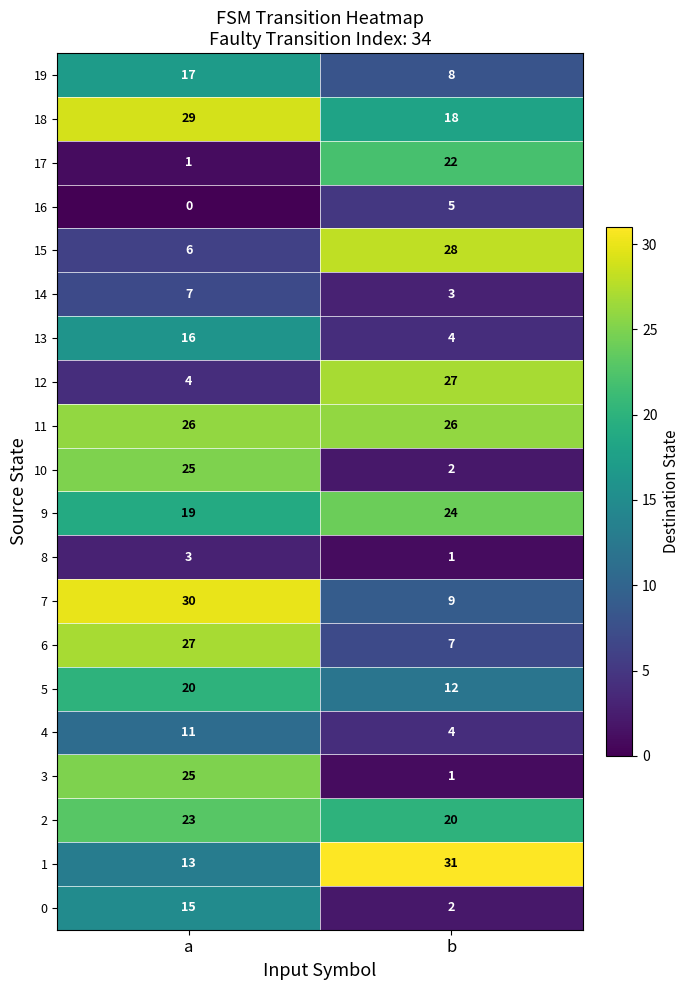

Which series has the widest spread of values?

3